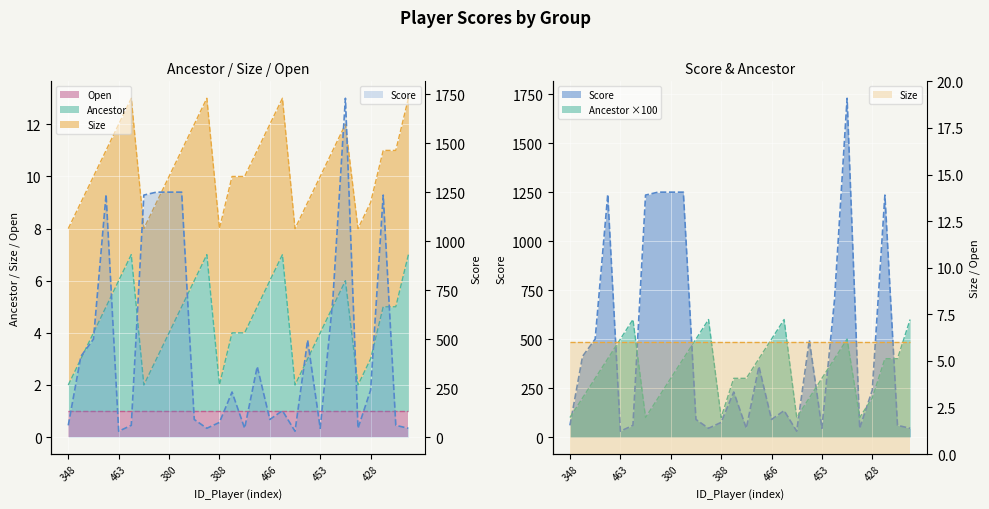

What is the difference between the highest and lowest values at 465?

84